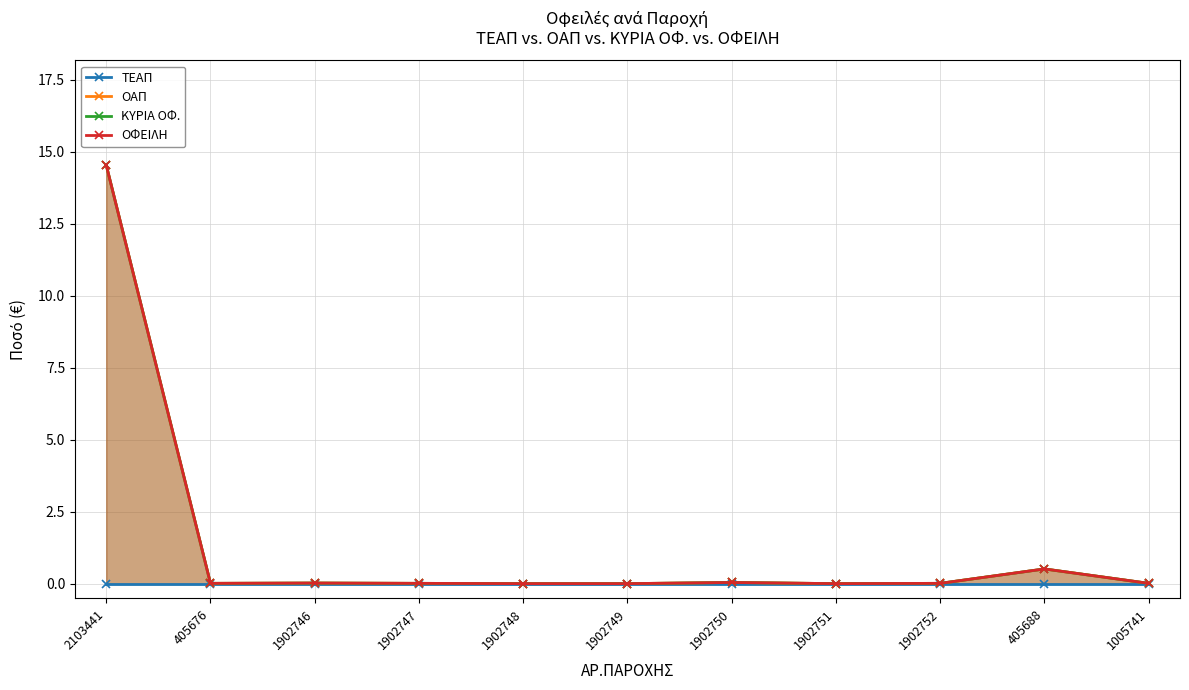

At which category does ΚΥΡΙΑ ΟΦ. reach its first local peak?

1902746